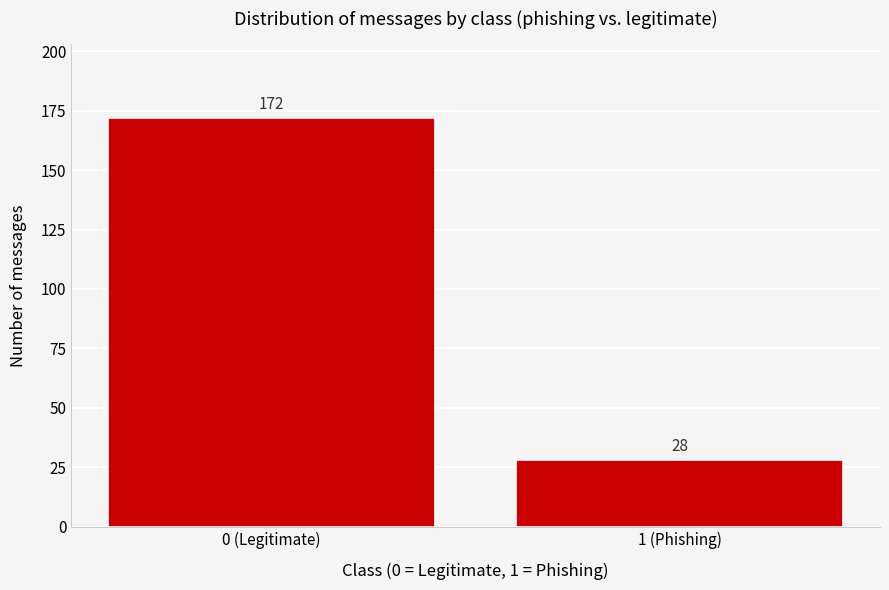

Reading left to right, list all the values displayed in this chart.

0 (Legitimate)=172	1 (Phishing)=28